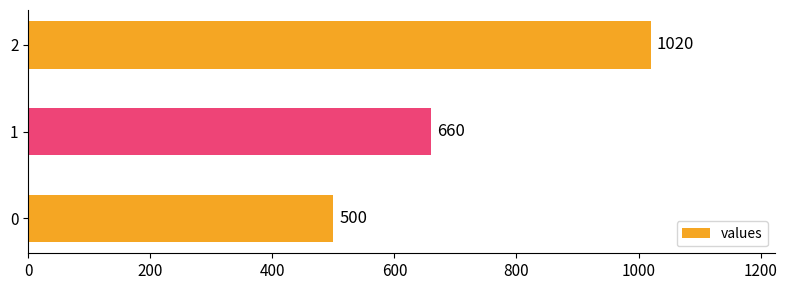

Where is the data nearest to the value 760?

1